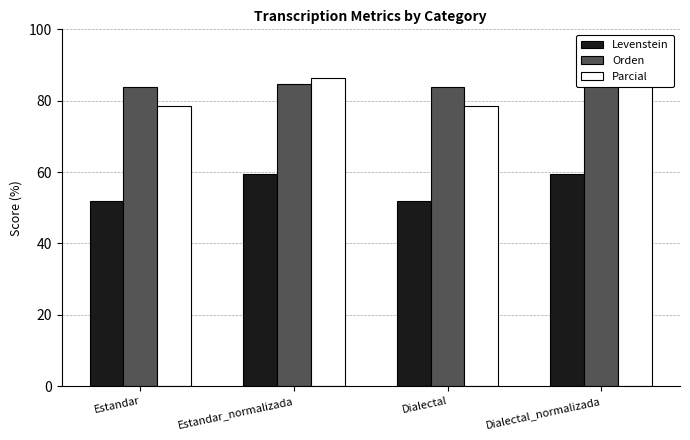

Reading left to right, transcribe all the data shown in this chart.

Levenstein: 51.9	59.4	51.9	59.4
Orden: 83.8	84.6	83.8	84.6
Parcial: 78.5	86.3	78.5	86.3